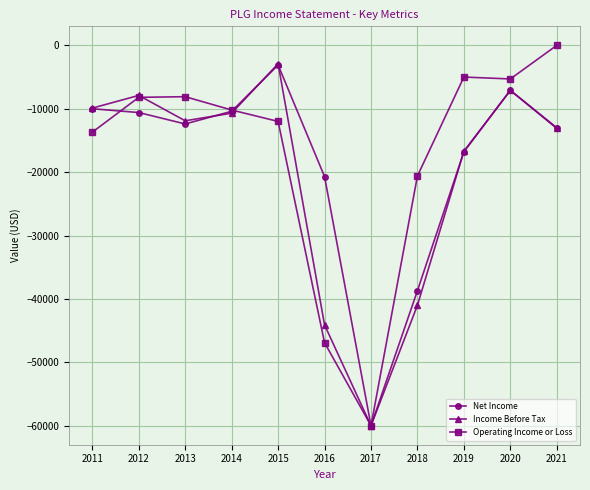

The value of Net Income at 2017 is -60000. True or false?

True